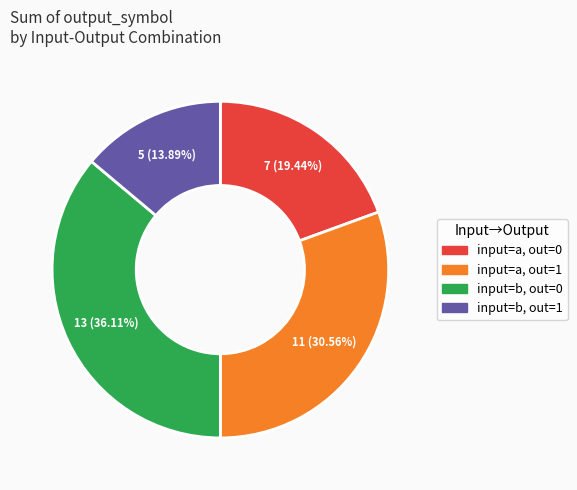

Which category has the biggest portion of the pie?

input=b, out=0